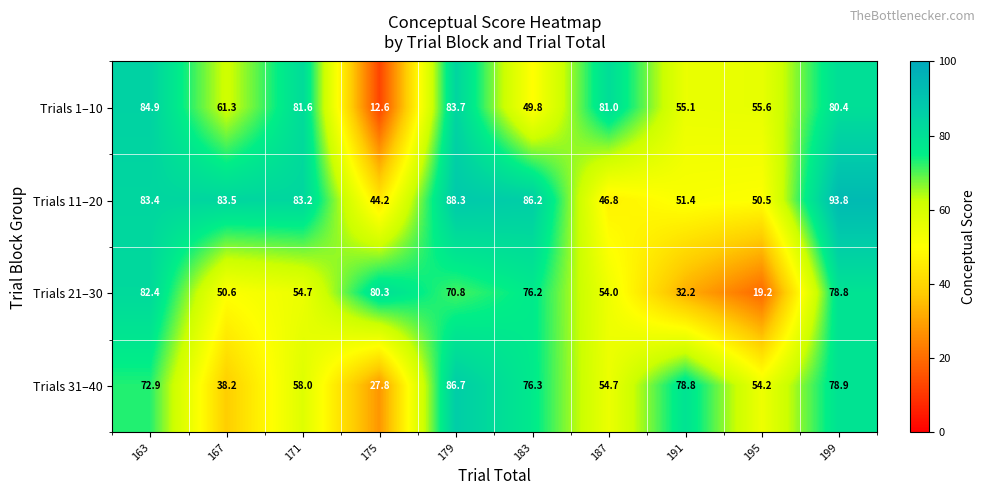

What is the minimum value shown in the chart?

12.6